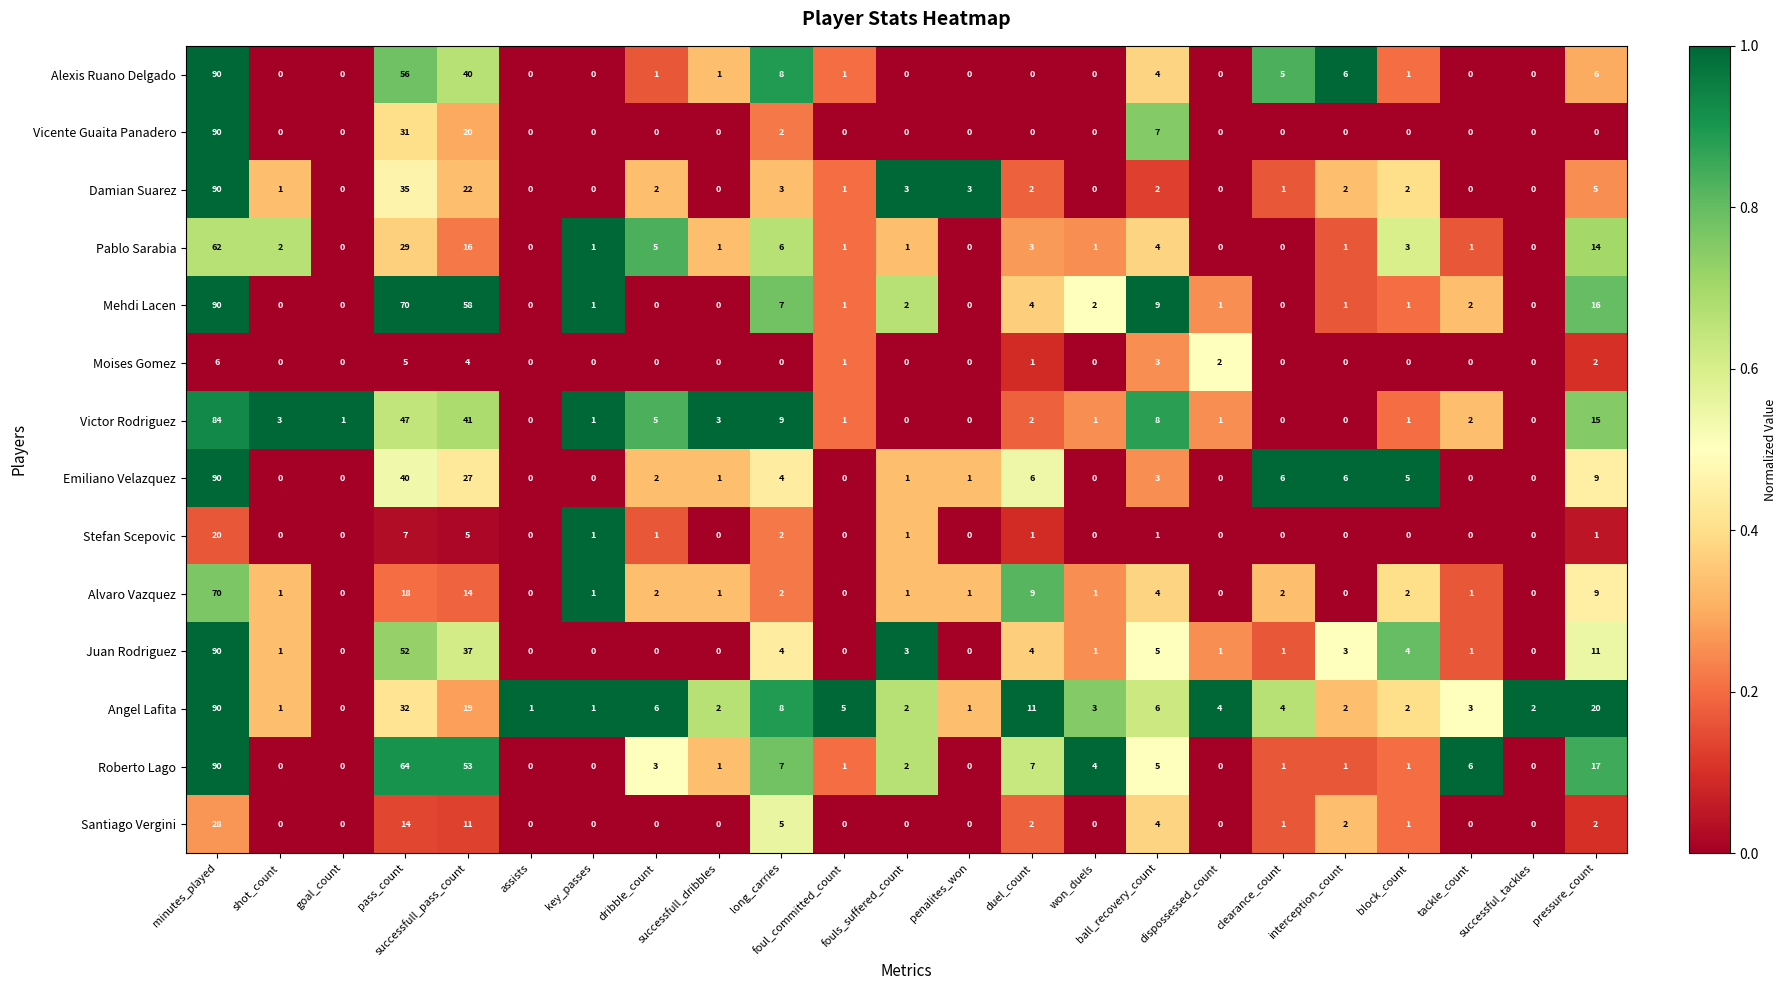

What is the difference between the maximum and minimum values in the Alvaro Vazquez series?

70